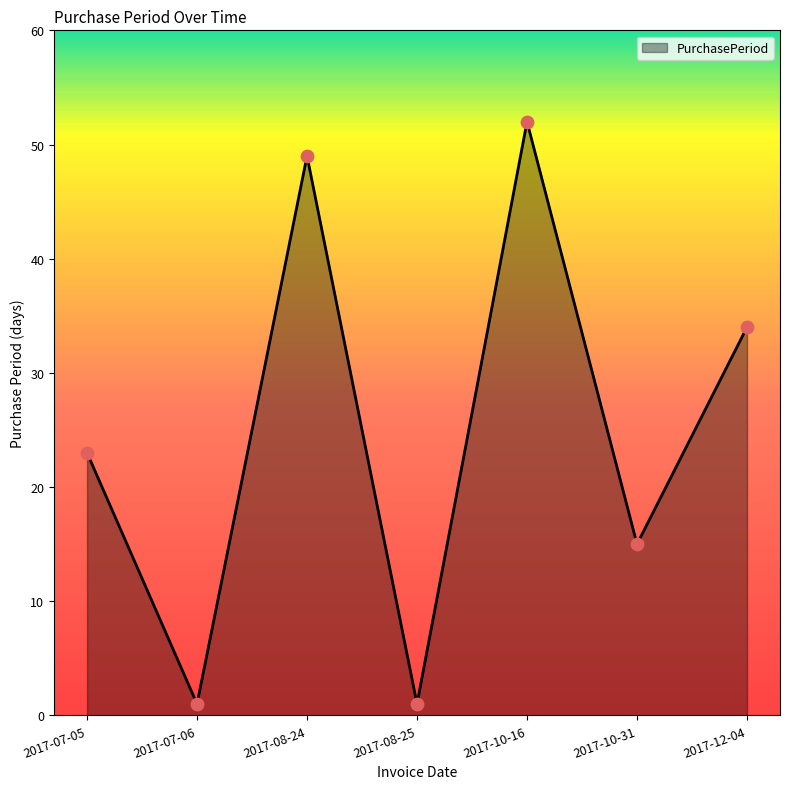

Between 2017-07-06 and 2017-12-04, which is larger?

2017-12-04